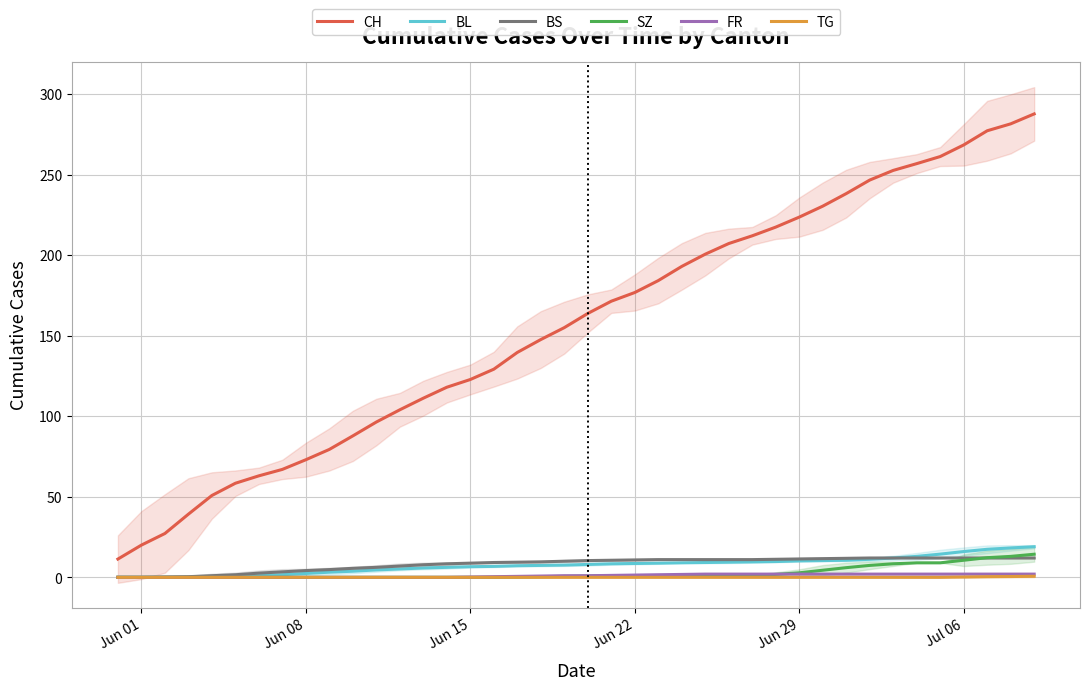

What is the highest value of the BS series?

12.0